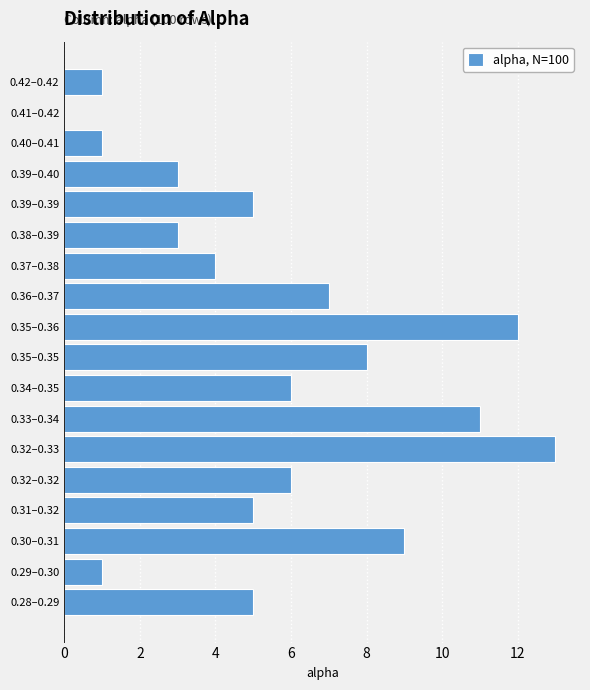

Reading bottom to top, list all the values displayed in this chart.

0.28–0.29=5	0.29–0.30=1	0.30–0.31=9	0.31–0.32=5	0.32–0.32=6	0.32–0.33=13	0.33–0.34=11	0.34–0.35=6	0.35–0.35=8	0.35–0.36=12	0.36–0.37=7	0.37–0.38=4	0.38–0.39=3	0.39–0.39=5	0.39–0.40=3	0.40–0.41=1	0.41–0.42=0	0.42–0.42=1